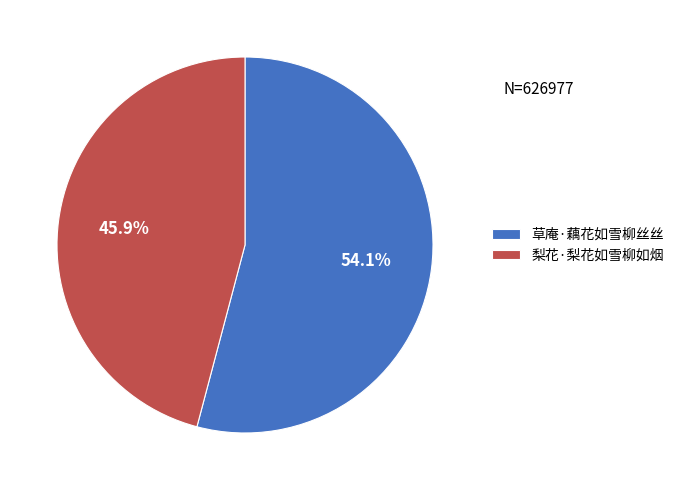

Which slice is the largest?

草庵·藕花如雪柳丝丝